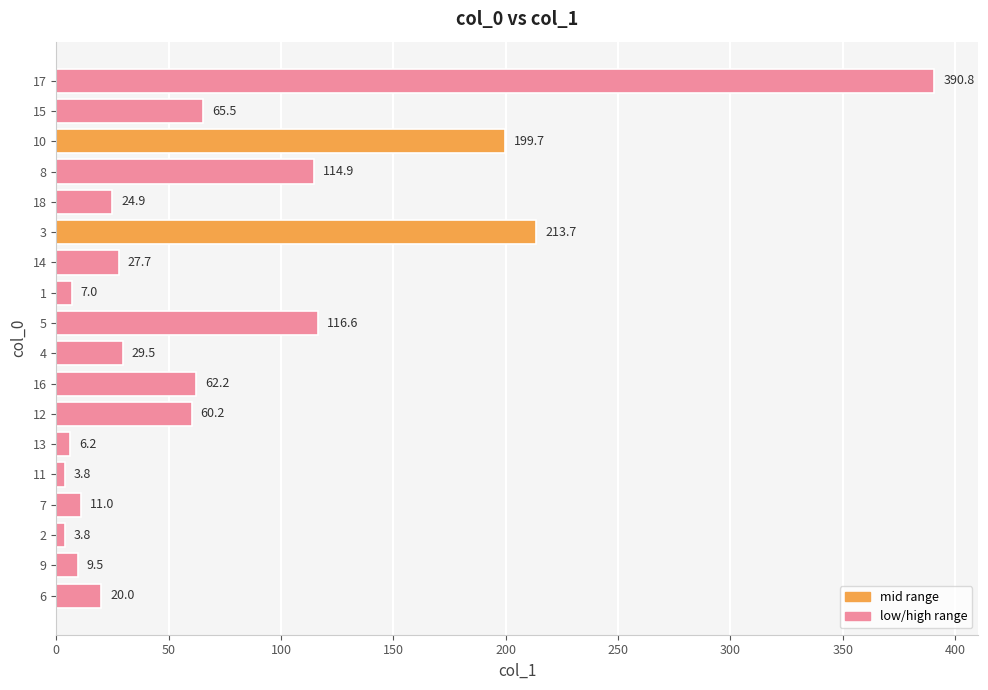

What is the maximum value shown in the chart?

390.8